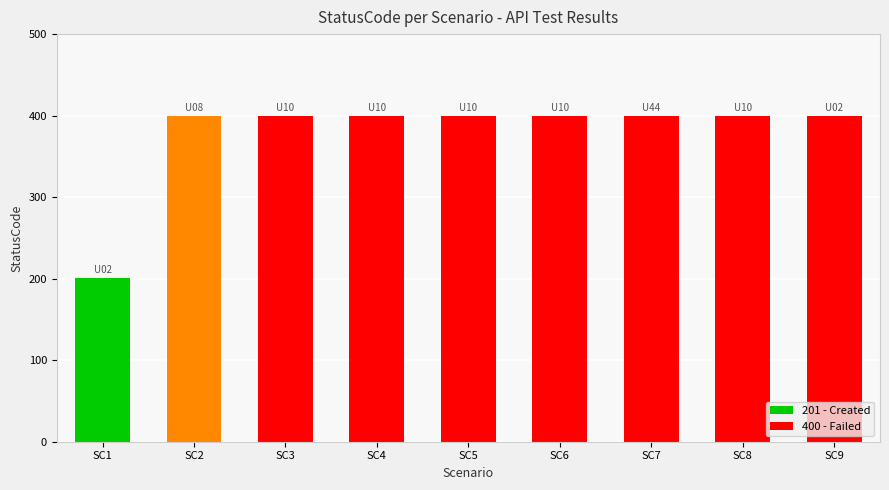

What is the sum of all values?

3401